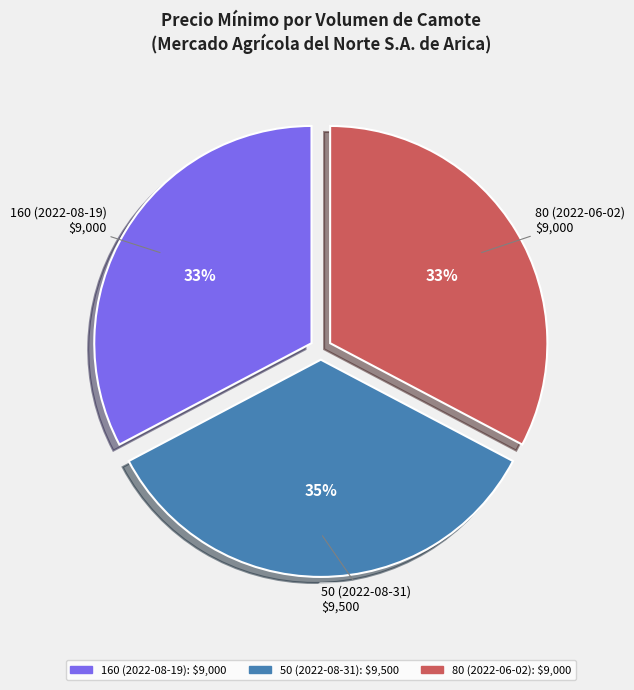

Is the sum of 50 (2022-08-31) and 80 (2022-06-02) greater than half?

Yes